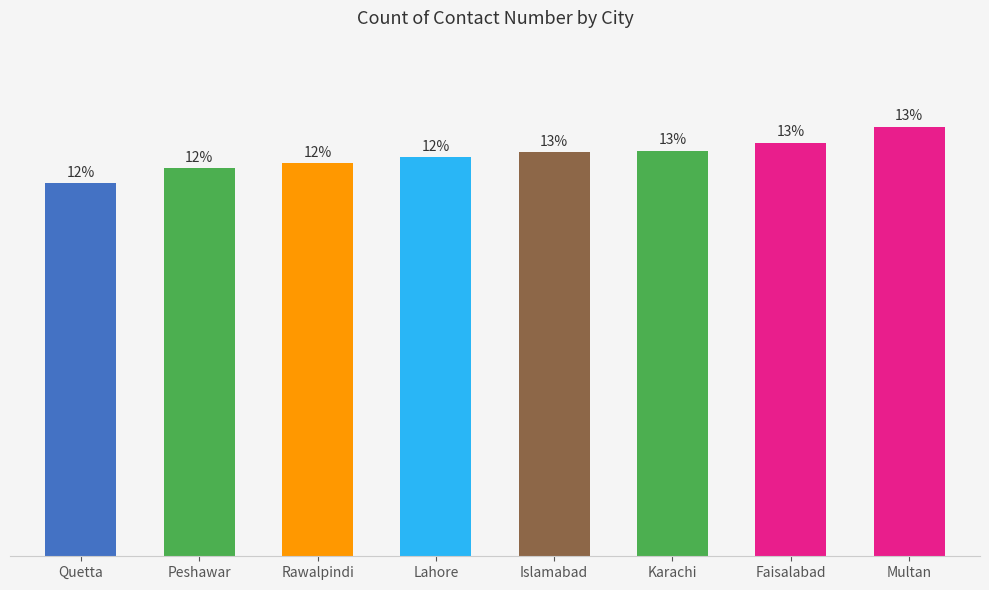

What is the minimum value shown in the chart?

233